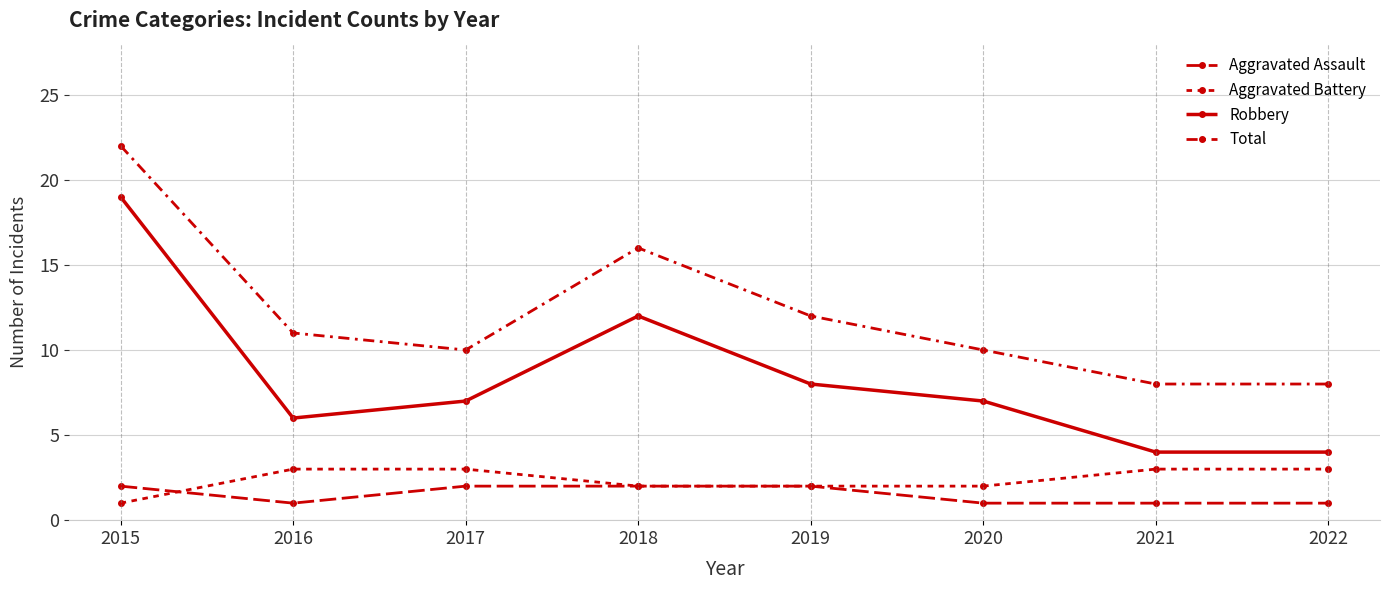

True or false: Aggravated Battery and Total intersect in this chart.

False